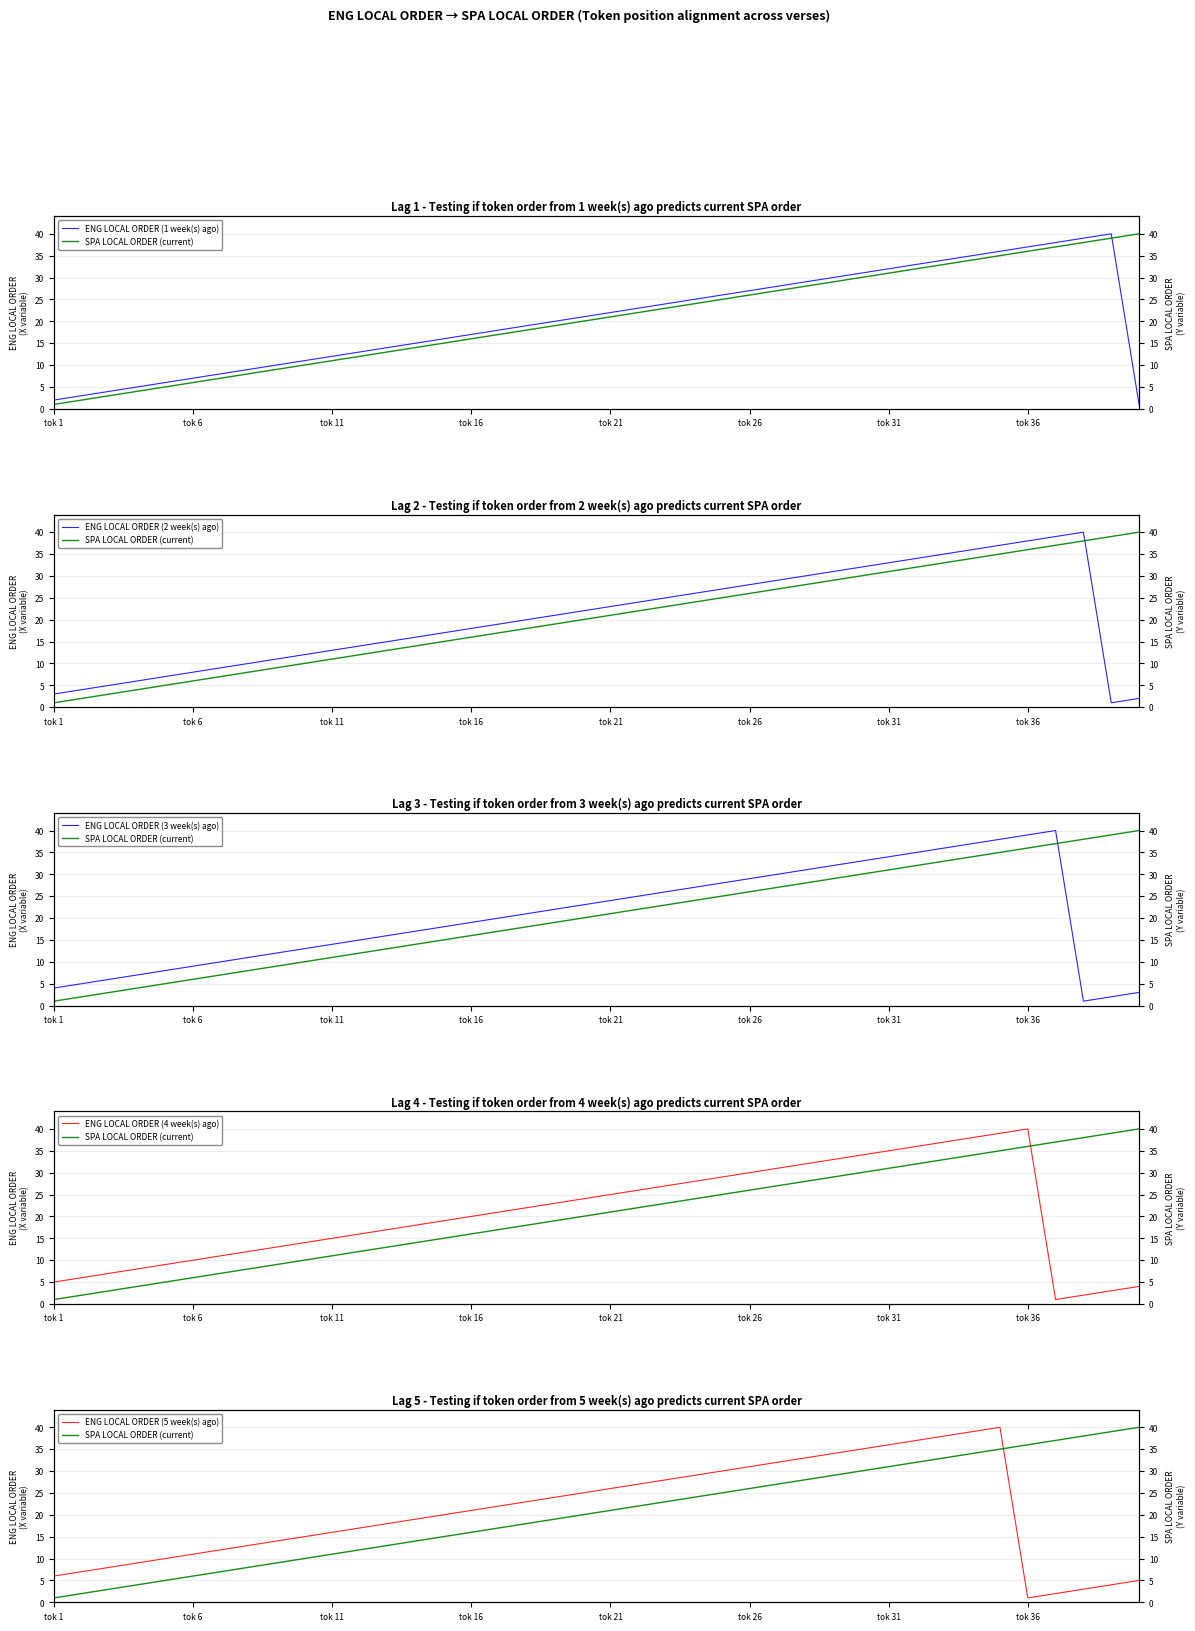

The value of ENG LOCAL ORDER (2 week(s) ago) at 31 is 34. True or false?

True